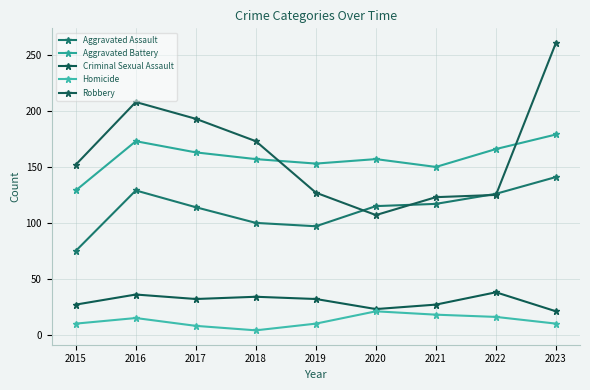

Is this an area chart (filled region under the line)?

No